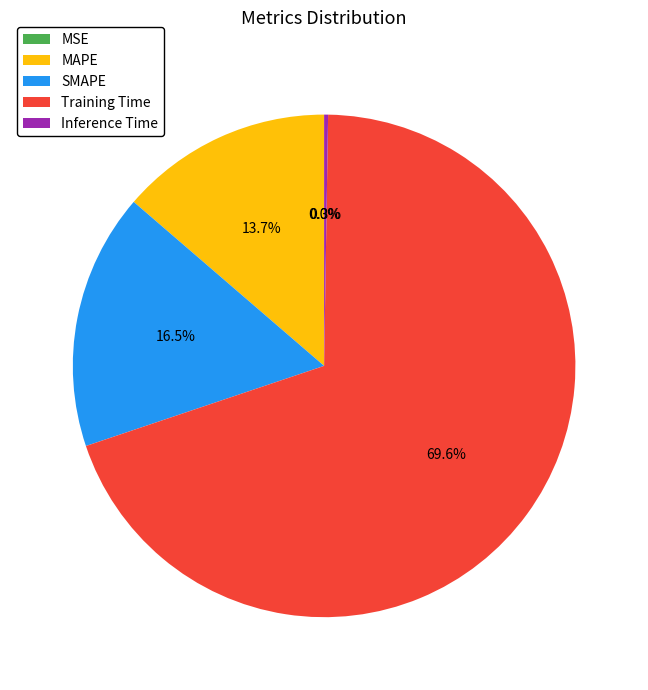

Between MAPE and Training Time, which is larger?

Training Time